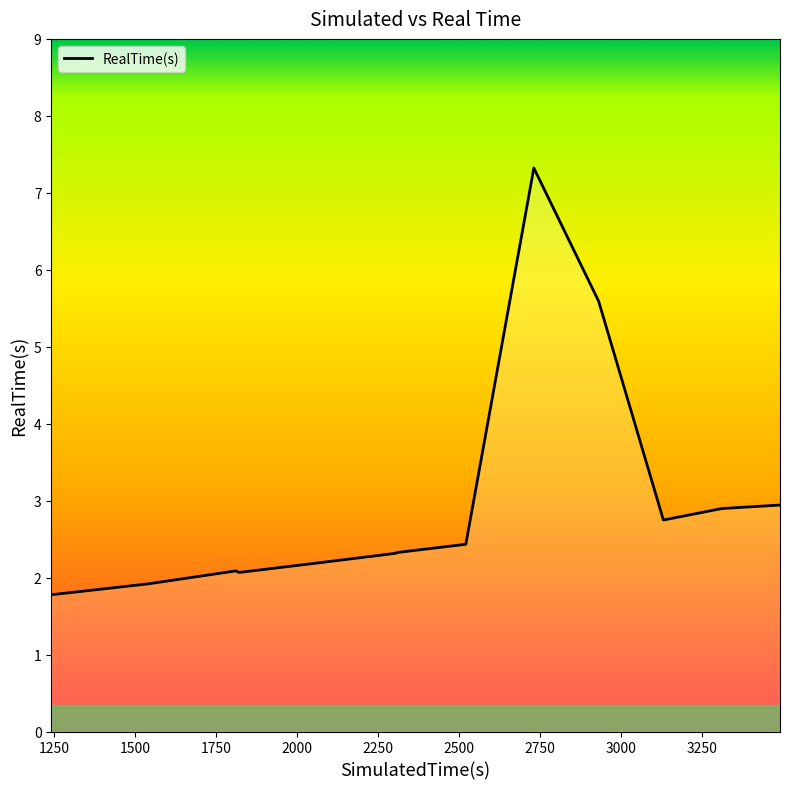

What is the difference between the maximum and minimum values?

5.5